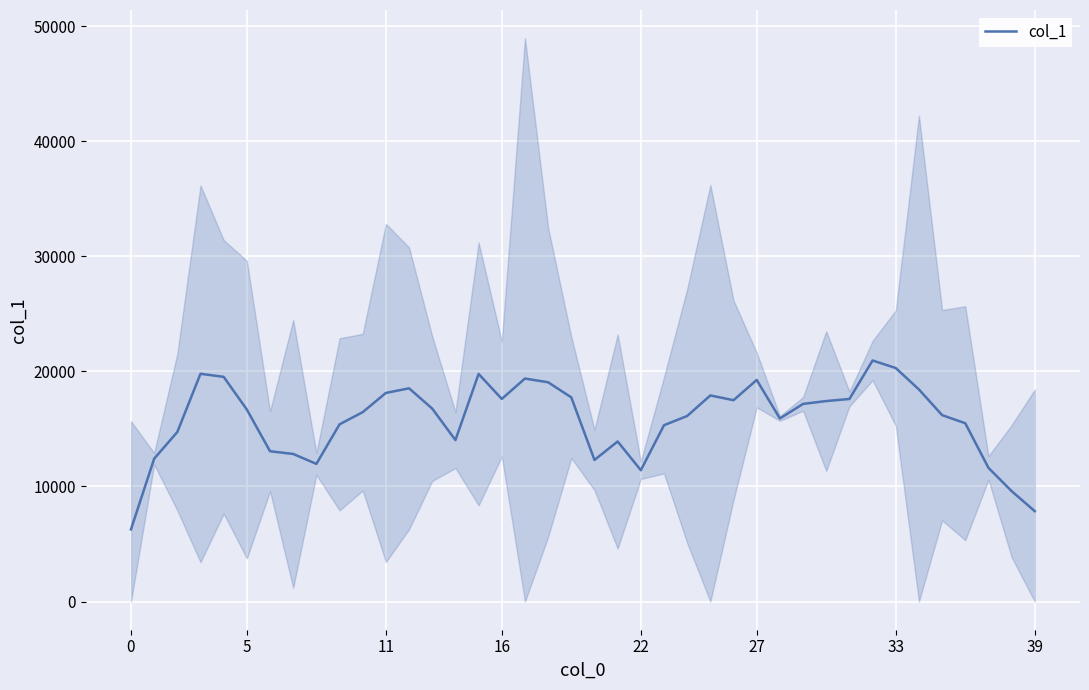

How many interior local valleys (lower than both neighbors) does the data have?

7